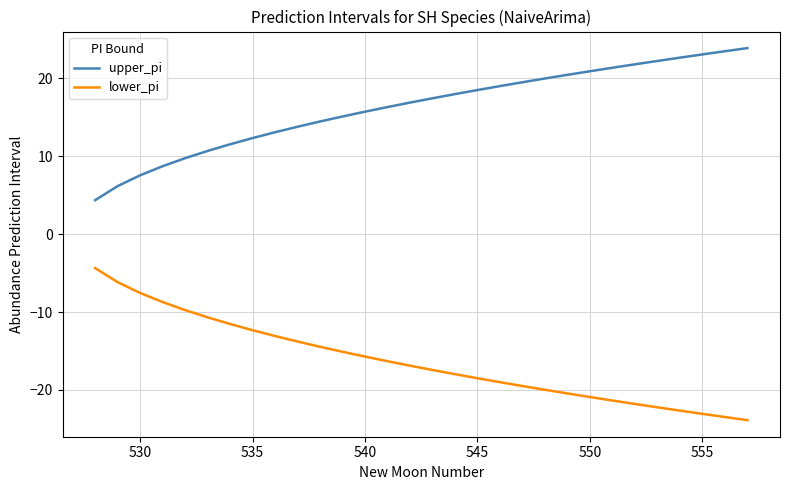

True or false: upper_pi and lower_pi intersect in this chart.

False